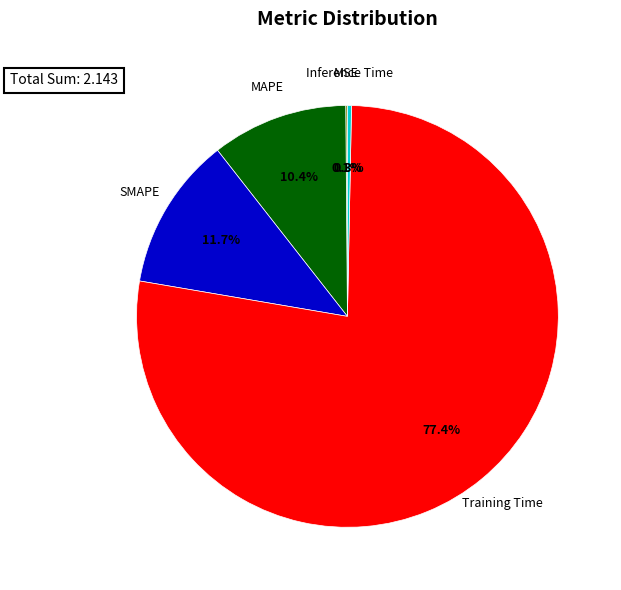

Between Inference Time and SMAPE, which is larger?

SMAPE